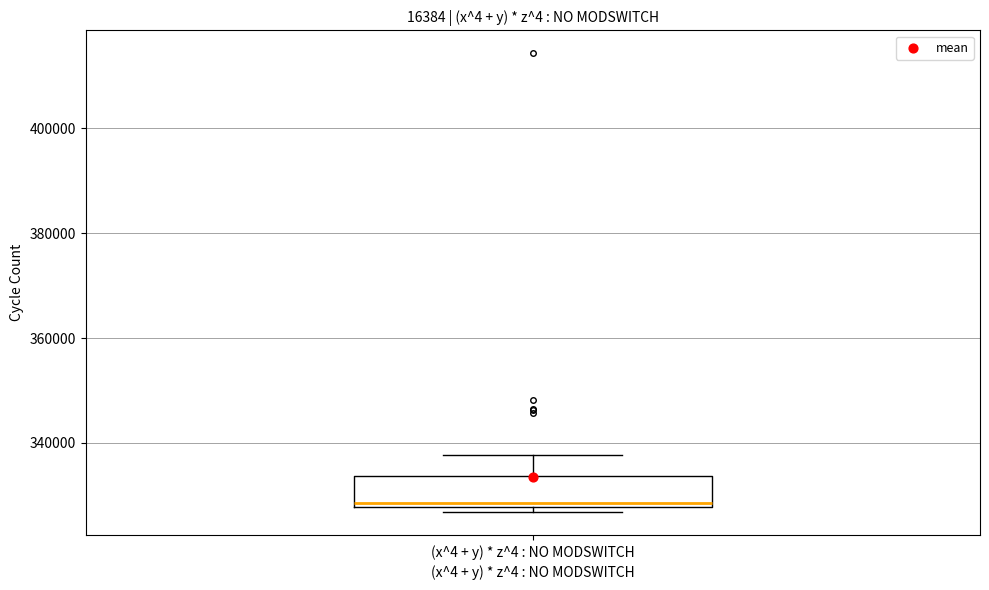

Read this box plot against the y-axis: the position of the median line, the range covered by the box, and the ends of both whiskers. The values are not printed on the chart, so give them approximately, as read against the axis.

median 328000 (just above the box's lower edge), box 328000 to 334000, whiskers 326000 to 338000